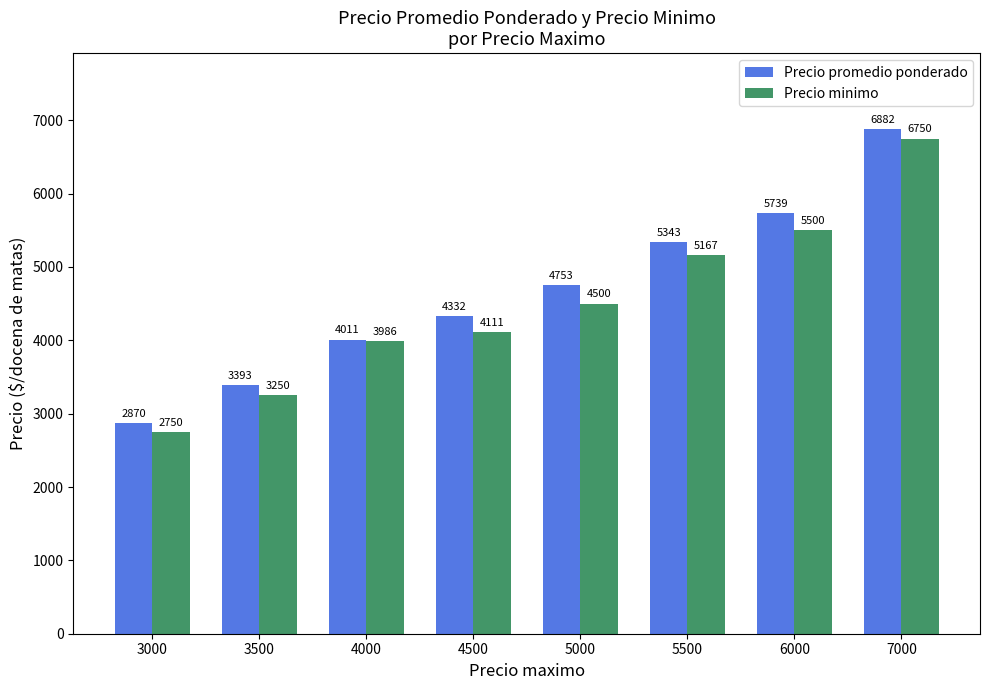

What is the value of the Precio promedio ponderado bar at the 4th from the left?

4331.8